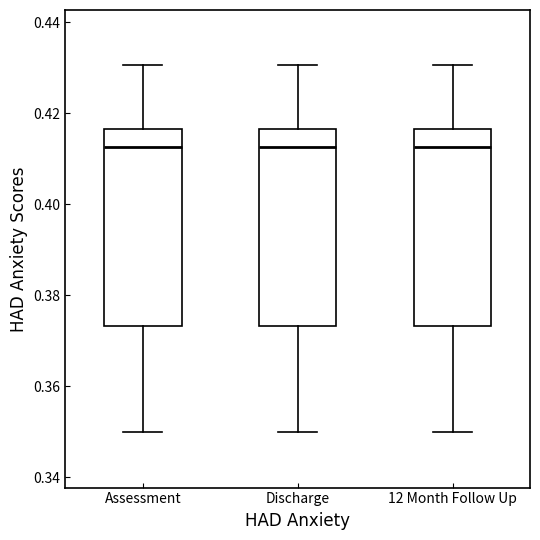

Reading left to right, transcribe this box plot: for each box, give where its median line is, the range the box spans, and where its two whiskers end, as read against the y-axis. The values are not printed on the chart, so give them approximately, as read against the axis.

Assessment: median 0.412, box 0.374 to 0.416, whiskers 0.350 to 0.430
Discharge: median 0.412, box 0.374 to 0.416, whiskers 0.350 to 0.430
12 Month Follow Up: median 0.412, box 0.374 to 0.416, whiskers 0.350 to 0.430